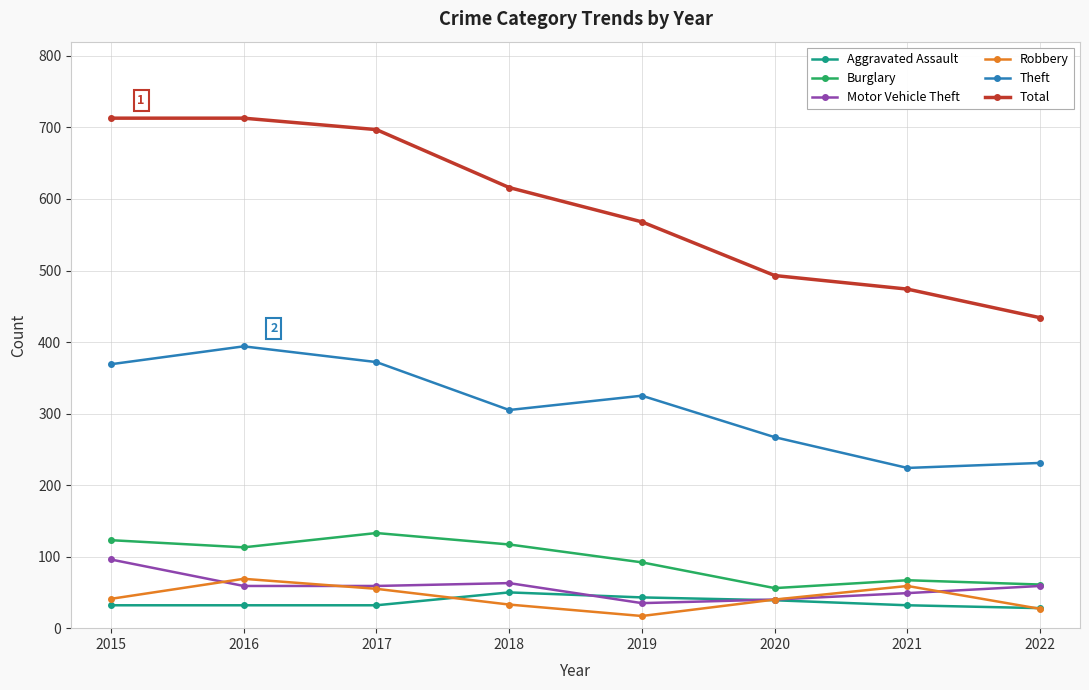

What is the maximum value for Theft?

394